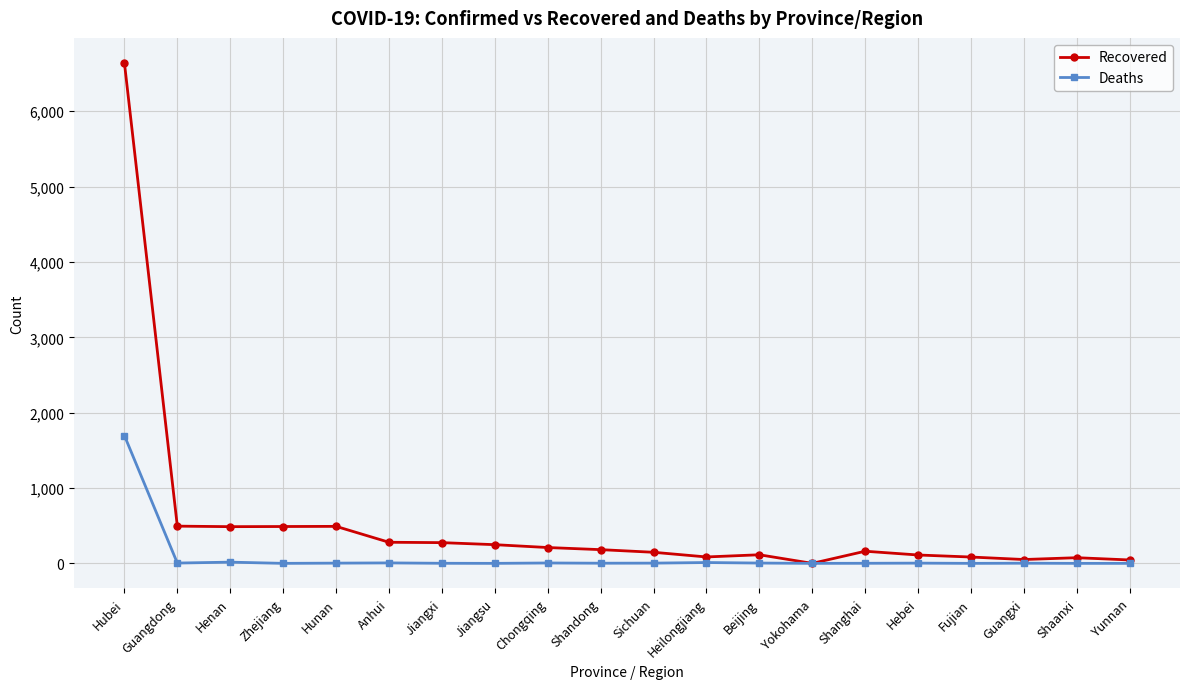

What is the total value across all series at Anhui?

286